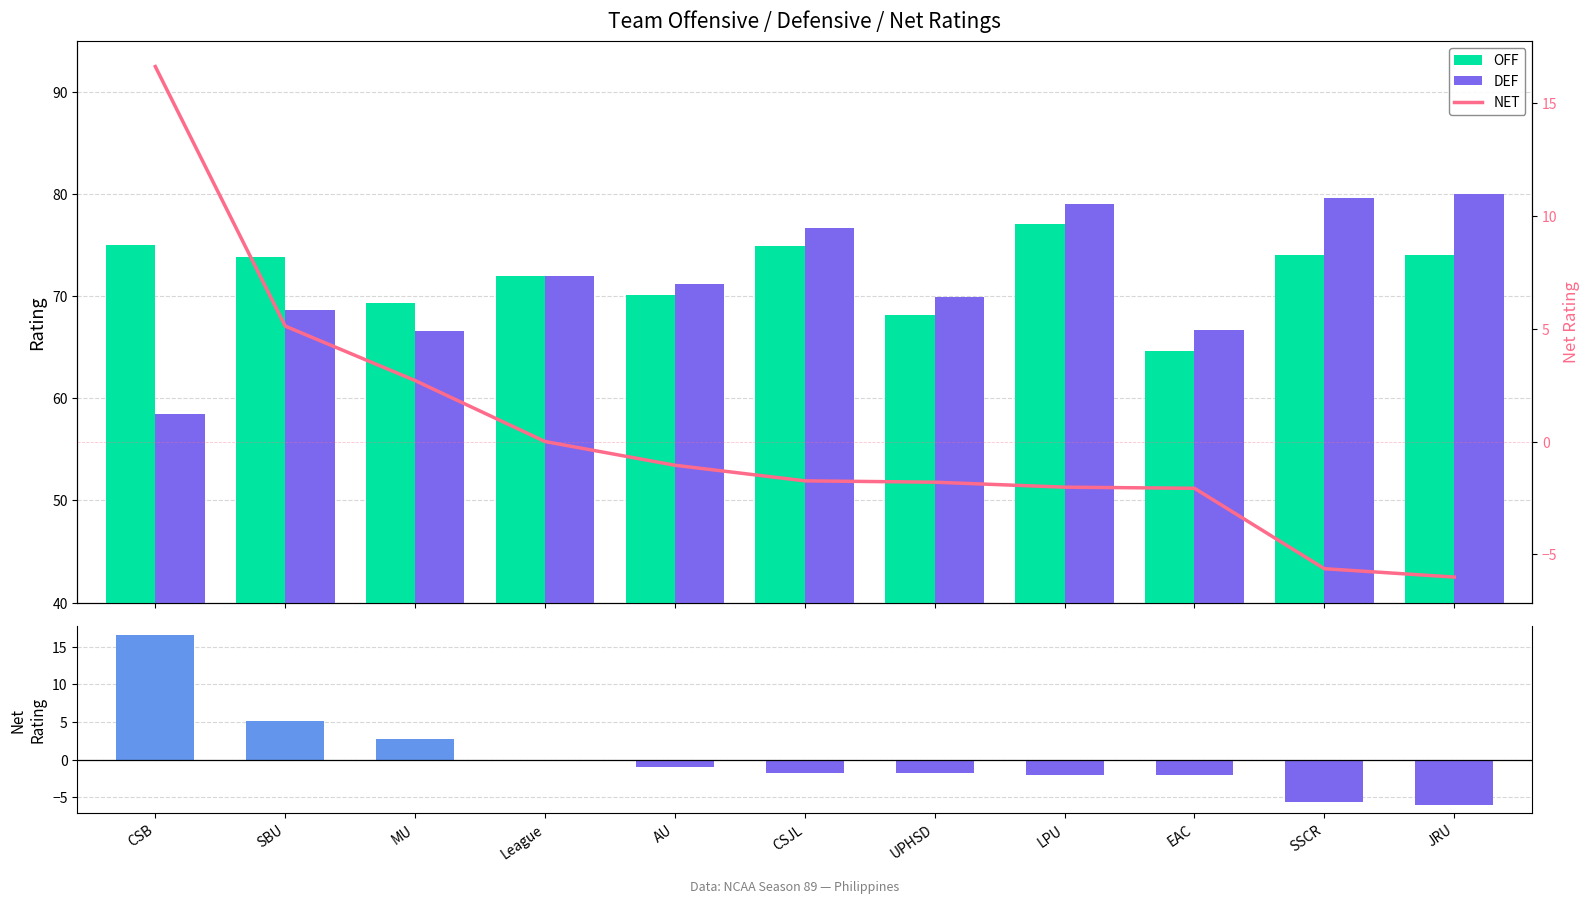

Reading right to left, what are all the values shown in this chart?

OFF: JRU=74.0	SSCR=74.0	EAC=64.6	LPU=77.0	UPHSD=68.2	CSJL=75.0	AU=70.1	League=71.9	MU=69.3	SBU=73.8	CSB=75.1
DEF: JRU=80.0	SSCR=79.7	EAC=66.7	LPU=79.1	UPHSD=70.0	CSJL=76.7	AU=71.2	League=71.9	MU=66.6	SBU=68.7	CSB=58.5
NET: JRU=-6.0	SSCR=-5.6	EAC=-2.1	LPU=-2.0	UPHSD=-1.8	CSJL=-1.7	AU=-1.1	League=0.0	MU=2.7	SBU=5.1	CSB=16.6